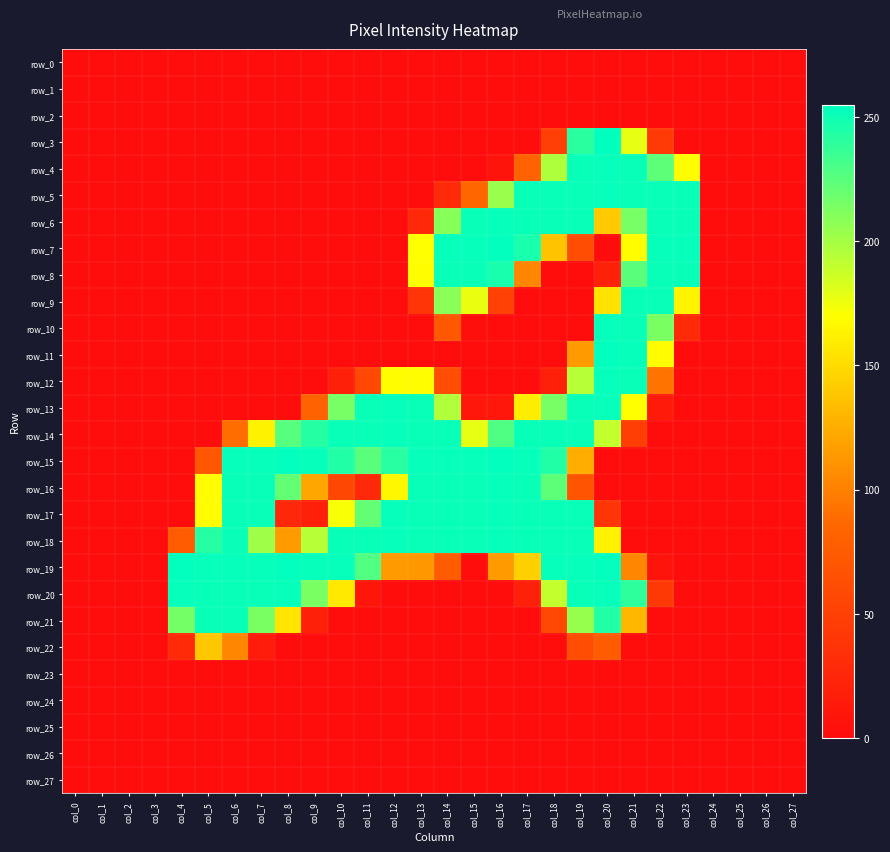

What is the sum of the row_4 values at col_13 and col_17?

82